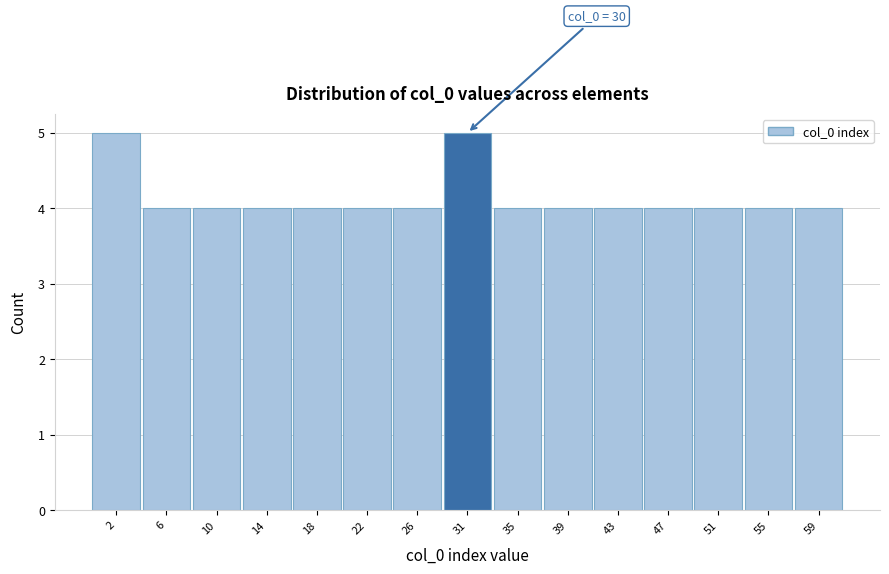

Reading left to right, what are all the values shown in this chart?

5	4	4	4	4	4	4	5	4	4	4	4	4	4	4